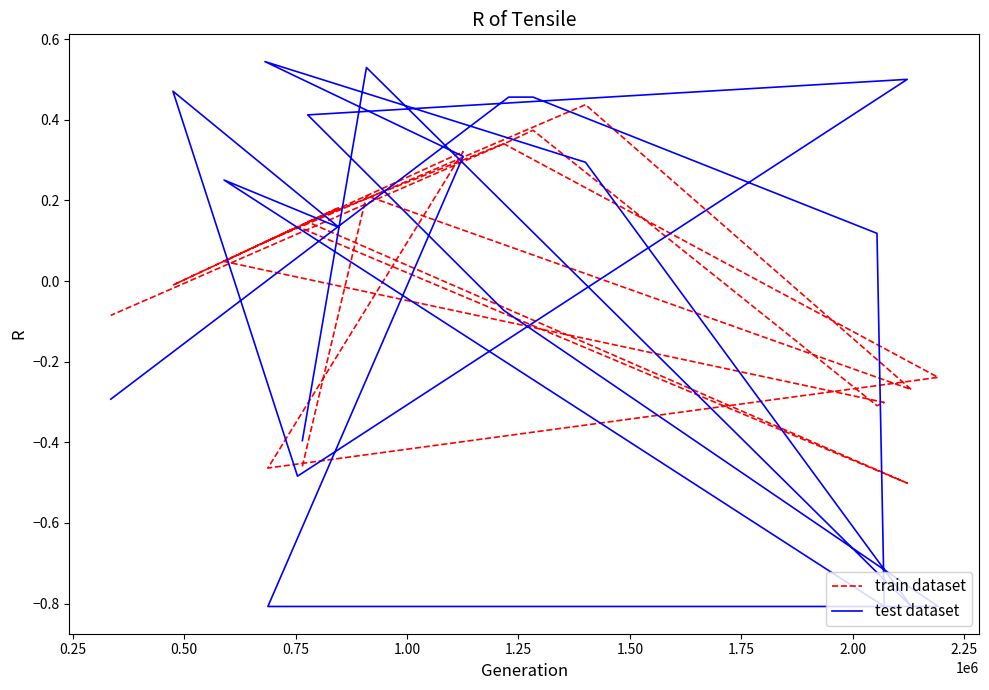

How many values in the train dataset series exceed 0?

11